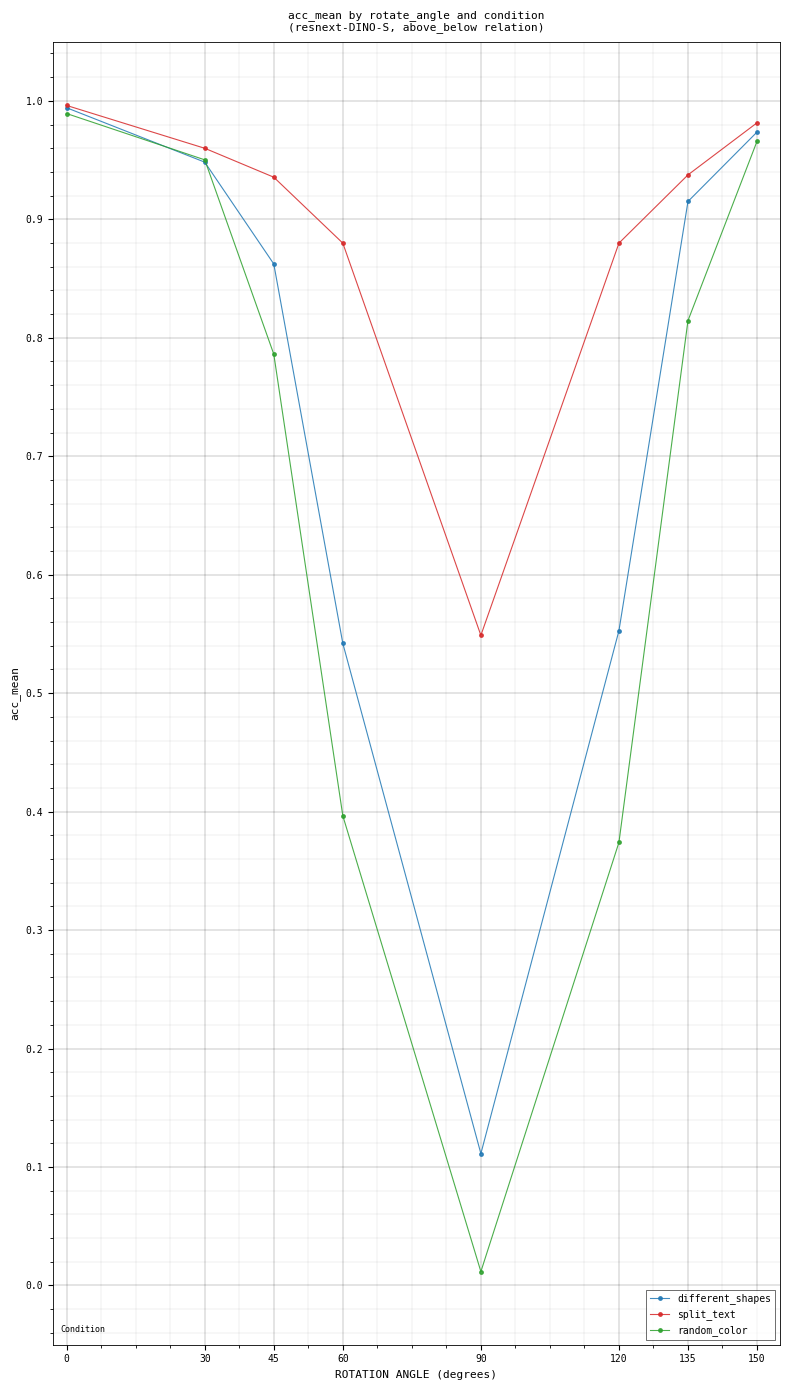

The value of random_color at 120 is 0.1. True or false?

False